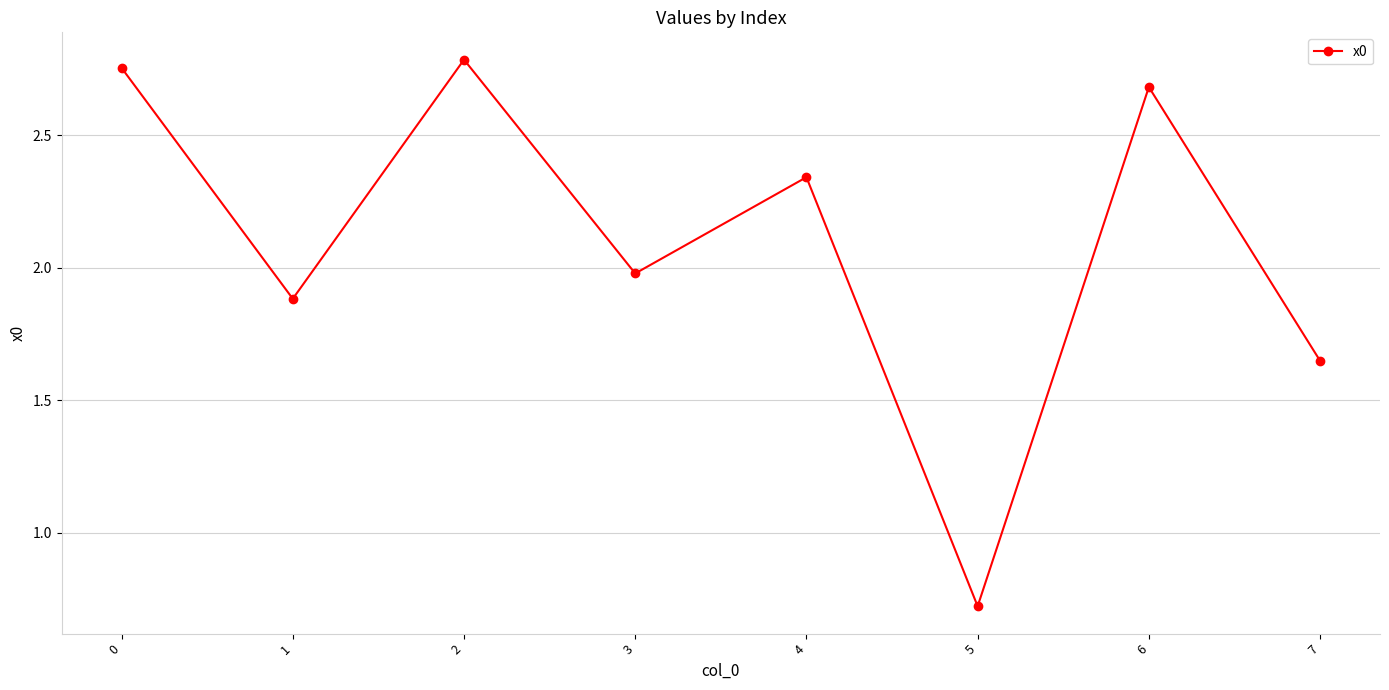

At which category does the data reach its first local valley?

1